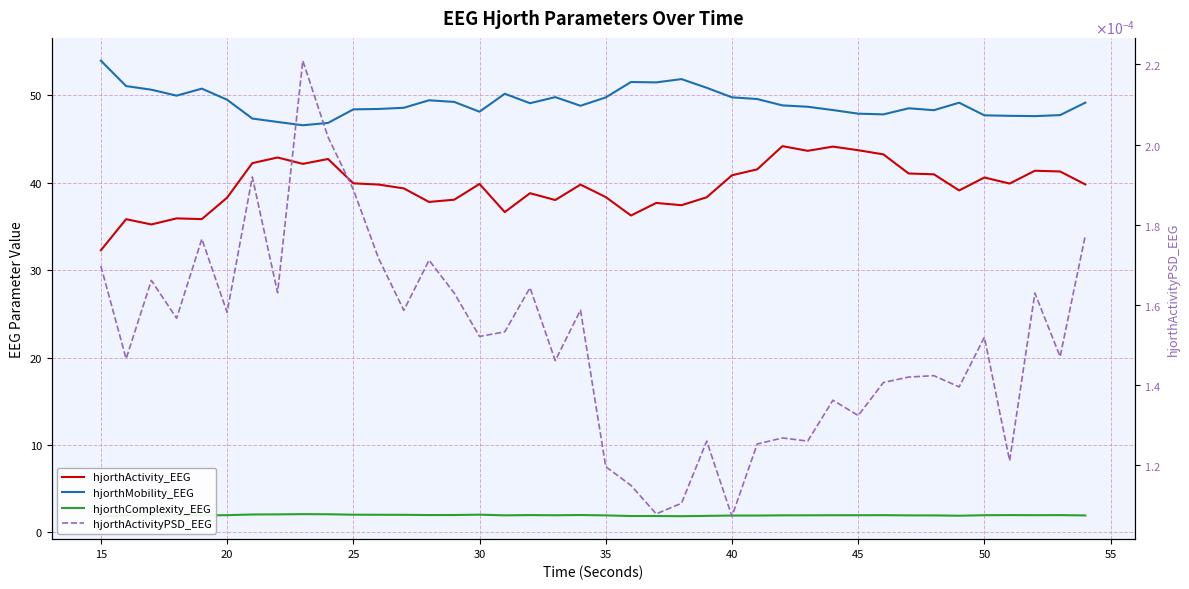

What is the value of the hjorthMobility_EEG point at the 9th from the left?

46.6